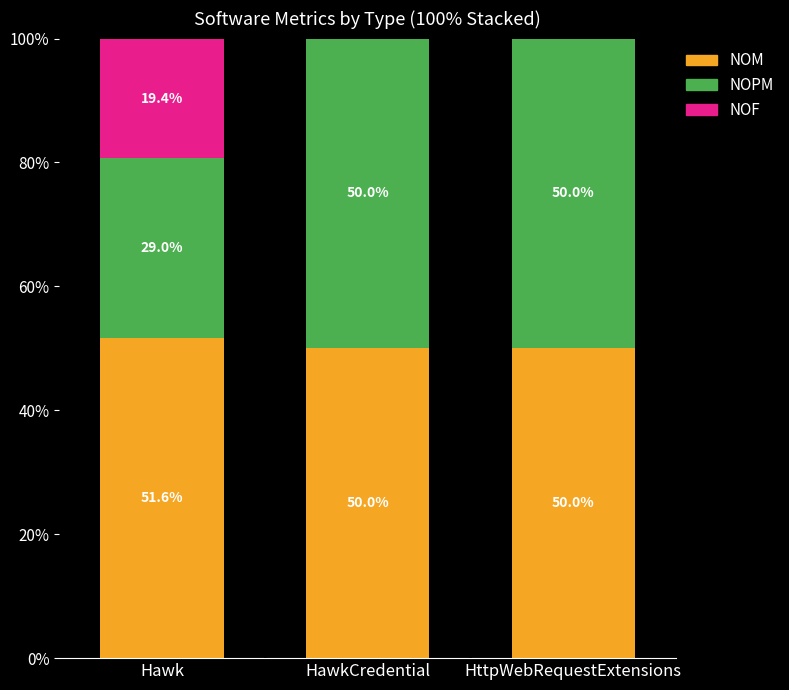

Reading left to right, list the values for the NOM series.

Hawk=51.6	HawkCredential=50.0	HttpWebRequestExtensions=50.0